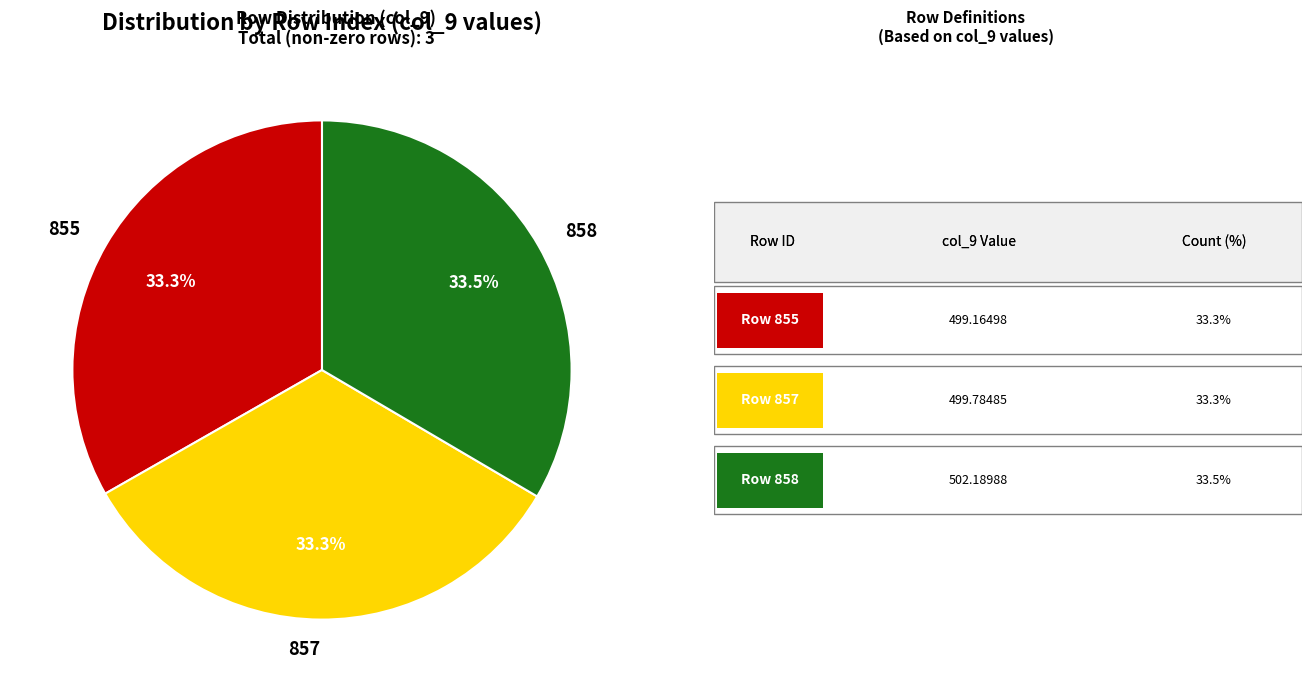

Count the number of slices in the pie.

3